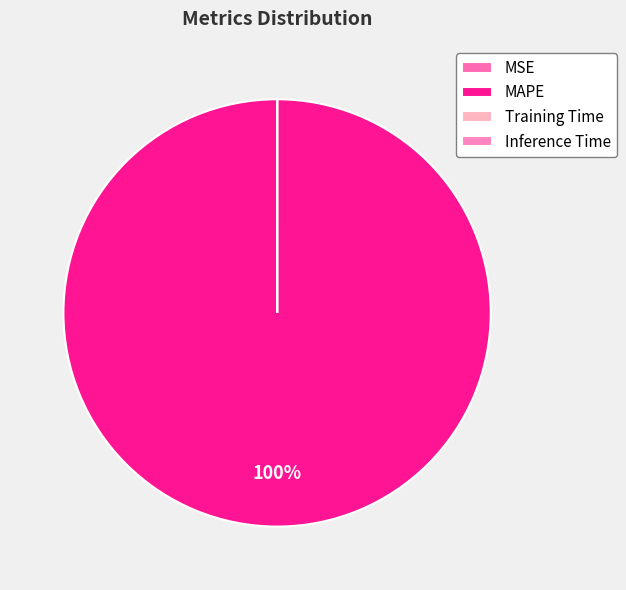

Count the number of slices in the pie.

4